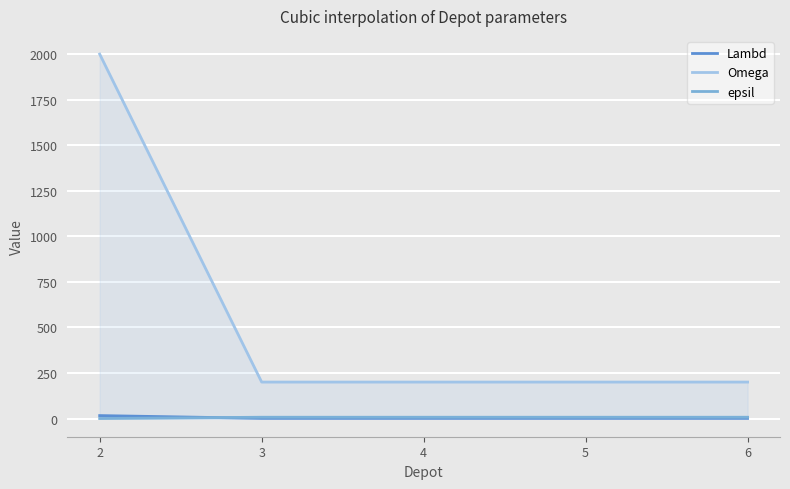

What are all the series names shown in the legend?

Lambd, Omega, epsil